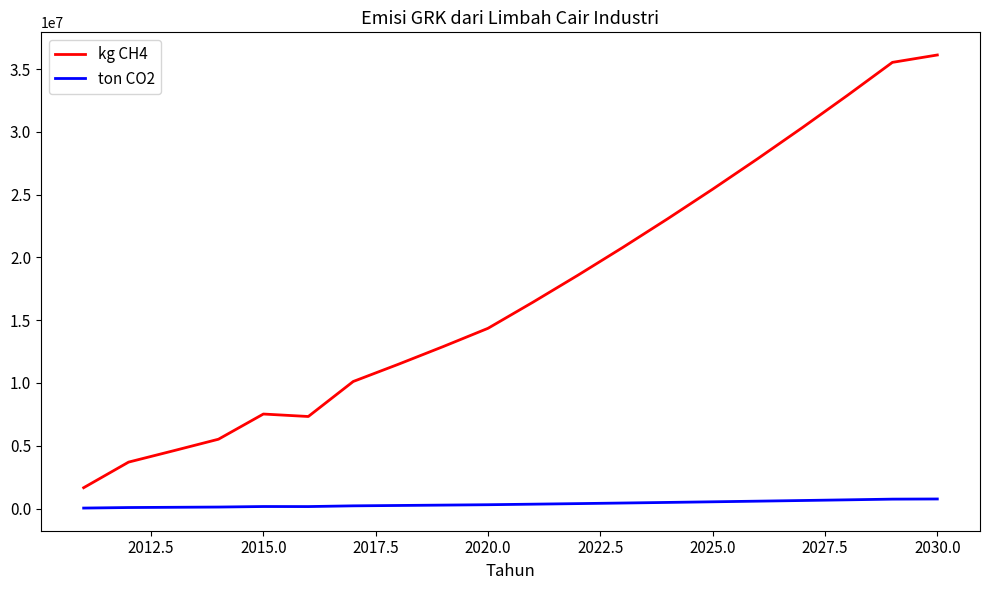

Rank the series by their average value, from lowest to highest.

ton CO2, kg CH4